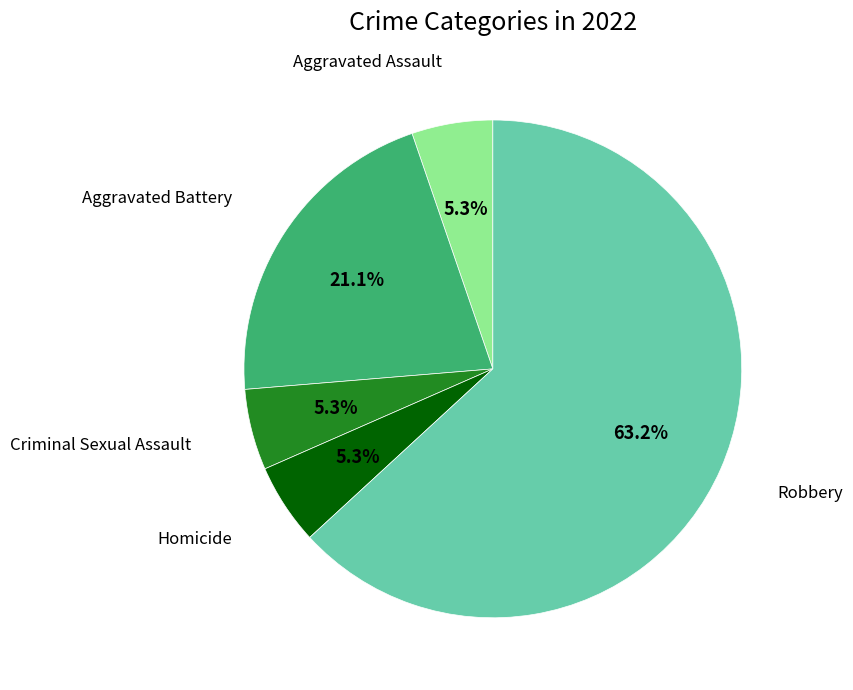

Is there a majority slice in this chart?

Yes